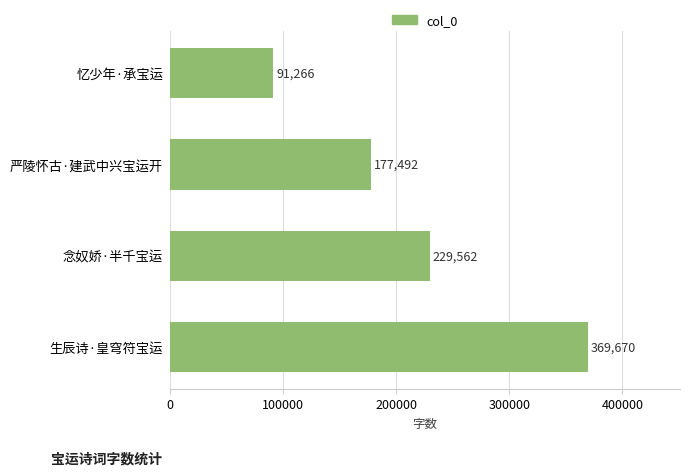

The value at 念奴娇·半千宝运 is 229562. True or false?

True